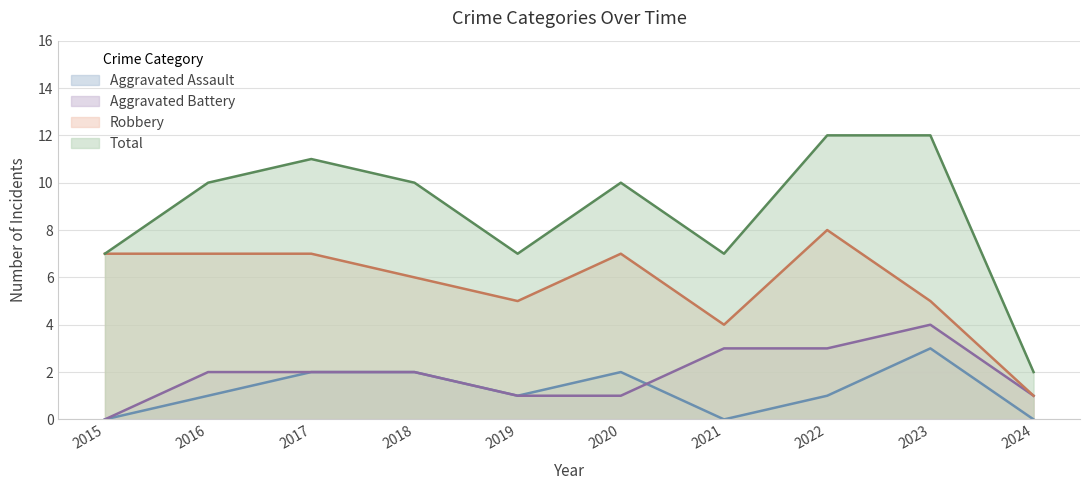

True or false: Aggravated Assault has more than 2 interior local peaks.

False